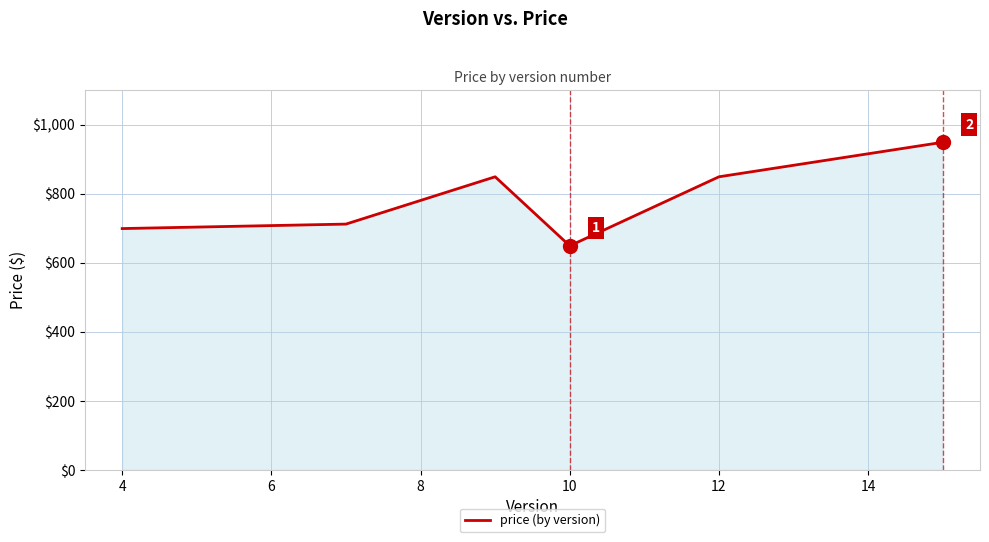

How many categories are shown in the chart?

6